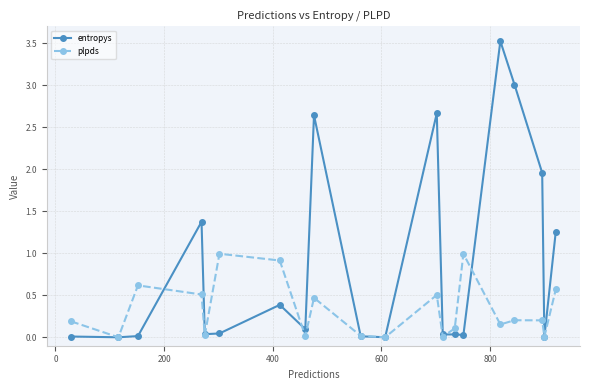

What is the value of the plpds point at the 20th from the left?

0.6